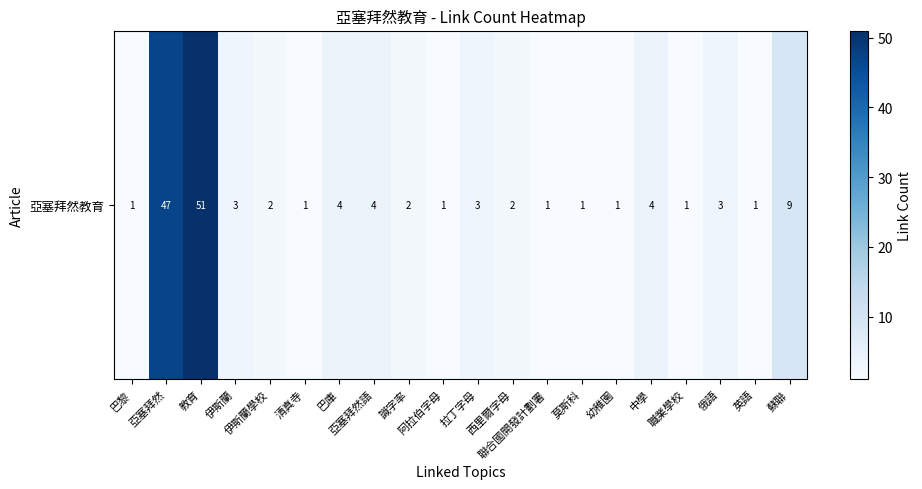

List the labels in order of value, largest first.

教育, 亞塞拜然, 蘇聯, 巴庫, 亞塞拜然語, 中學, 伊斯蘭, 拉丁字母, 俄語, 伊斯蘭學校, 識字率, 西里爾字母, 巴黎, 清真寺, 阿拉伯字母, 聯合國開發計劃署, 莫斯科, 幼稚園, 職業學校, 英語